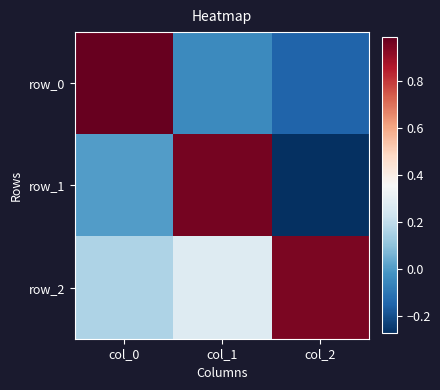

Reading left to right, what are all the values shown in this chart?

row_0: col_0=1.0	col_1=-0.0	col_2=-0.2
row_1: col_0=0.0	col_1=1.0	col_2=-0.3
row_2: col_0=0.2	col_1=0.3	col_2=0.9